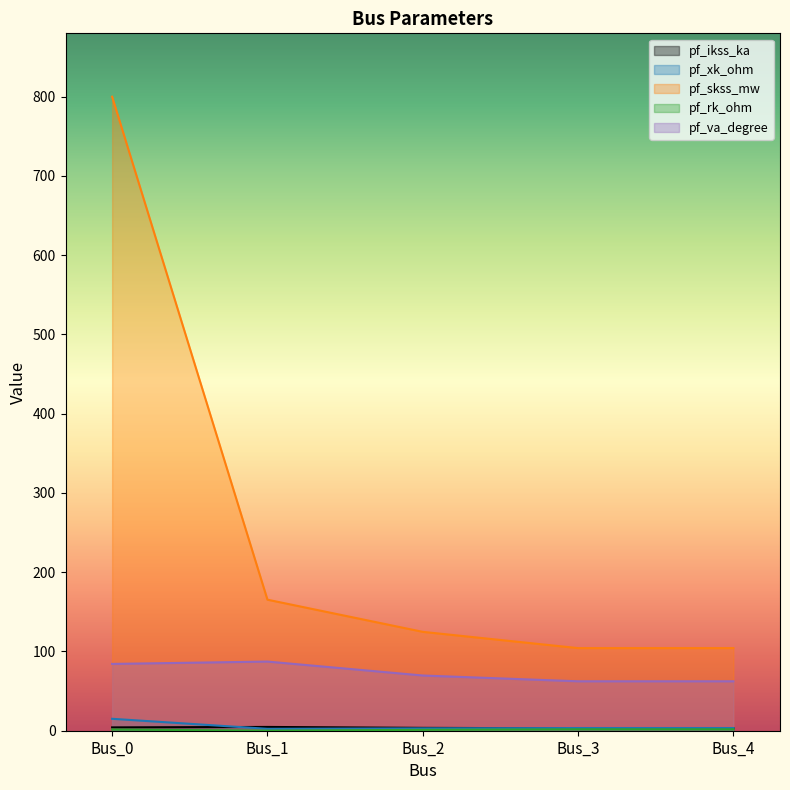

At which category does pf_rk_ohm reach its first local valley?

Bus_1